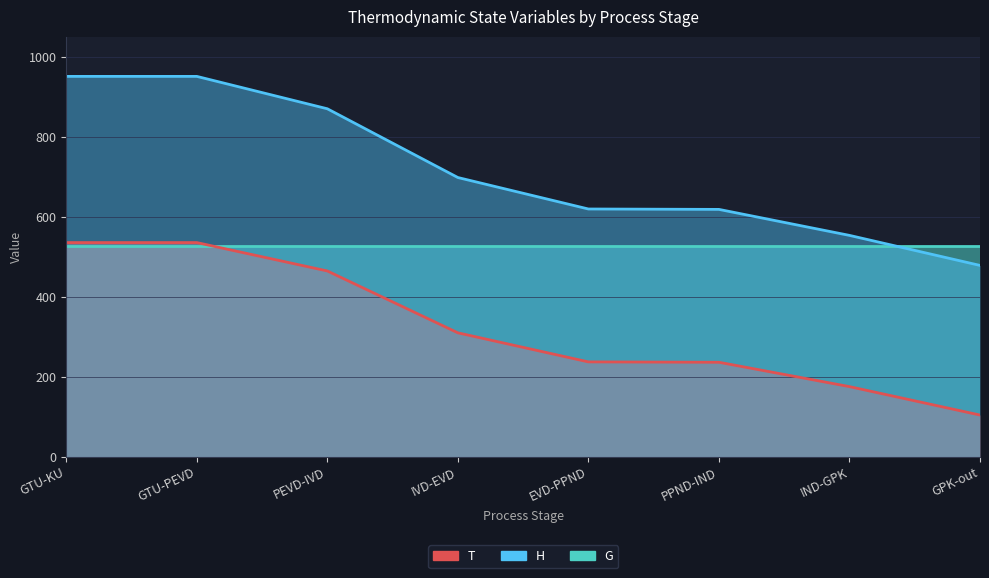

Is it true that H equals 825.6 at IND-GPK?

False